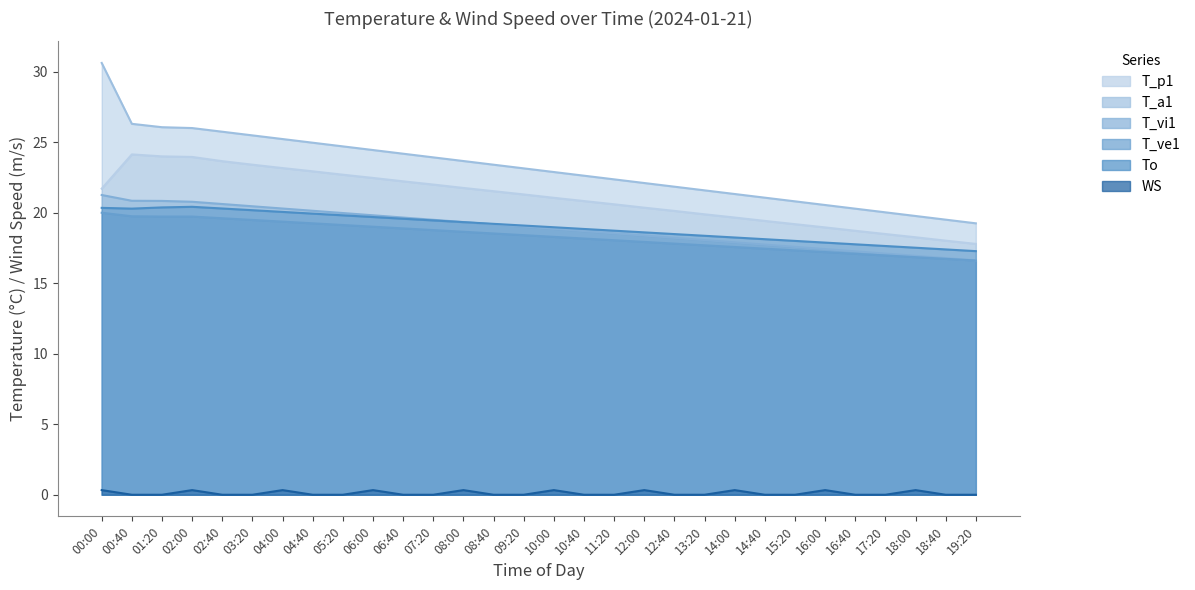

Which category has the highest value in the WS series?

00:00